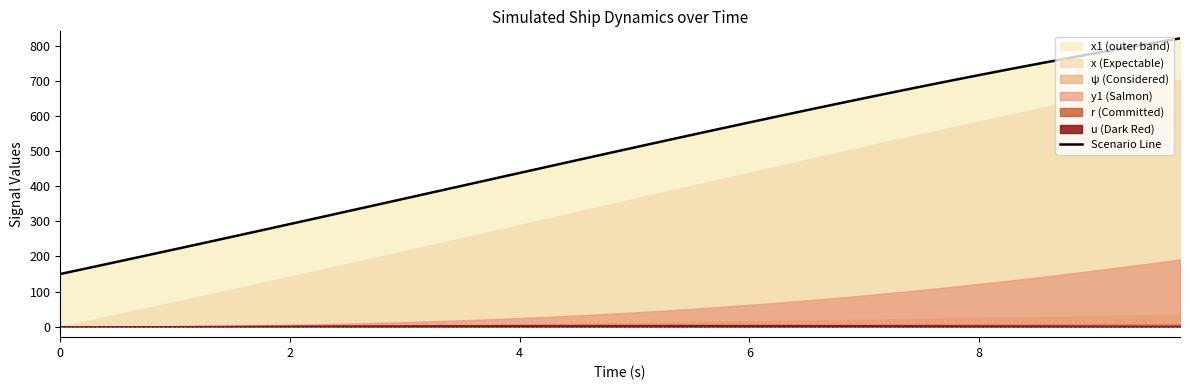

True or false: Scenario Line has a value of 150.0 at 0.

True